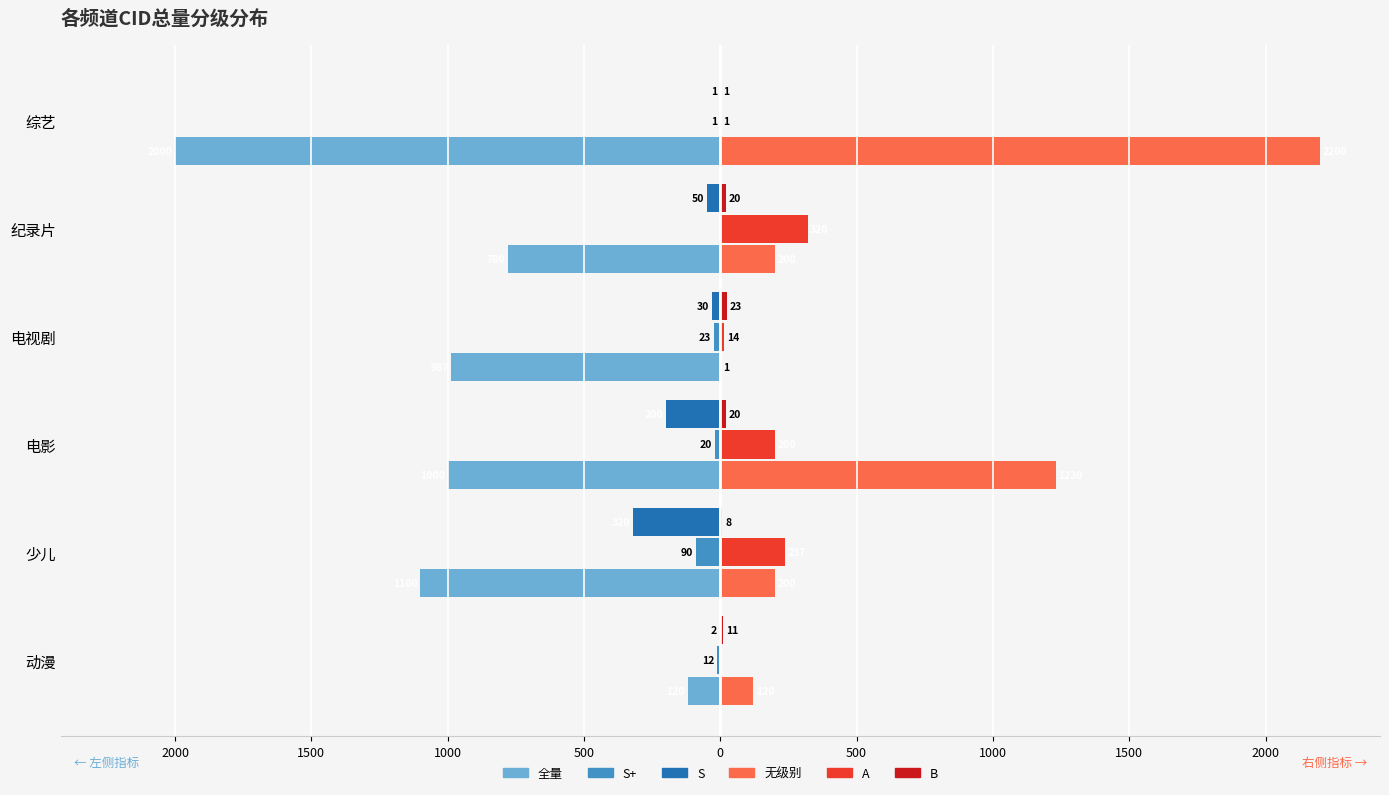

How many groups of bars are there?

6